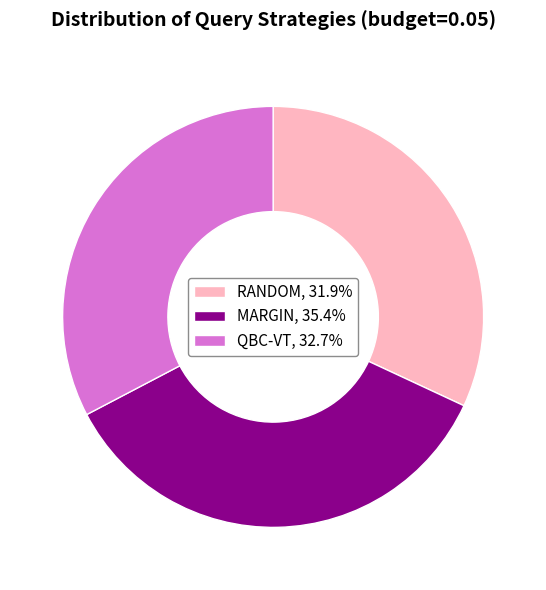

Do MARGIN, 35.4% and QBC-VT, 32.7% together represent more than half of the pie?

Yes